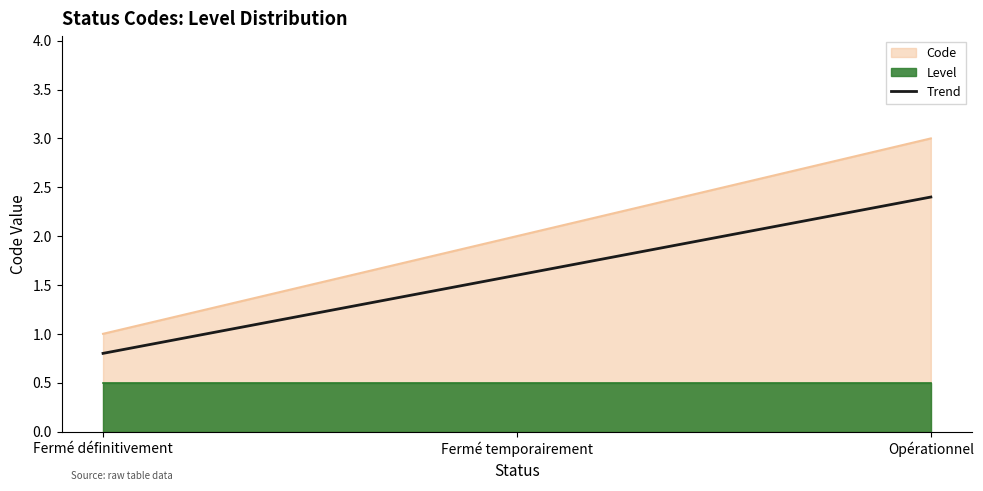

What is the difference between the maximum and second lowest values?

0.8